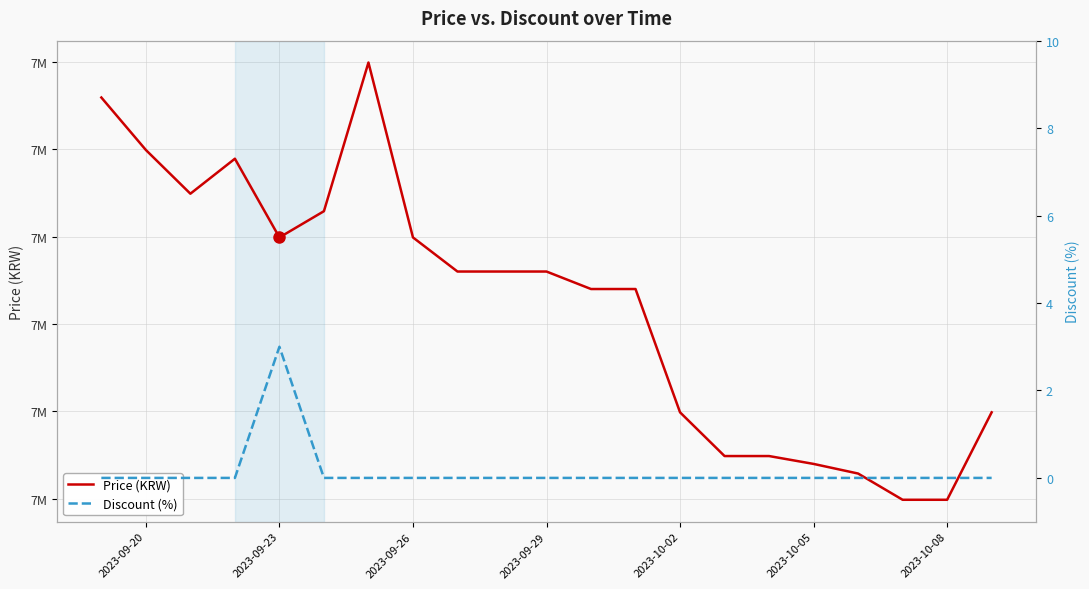

At which label is Discount (%) closest to 1?

2023-09-20